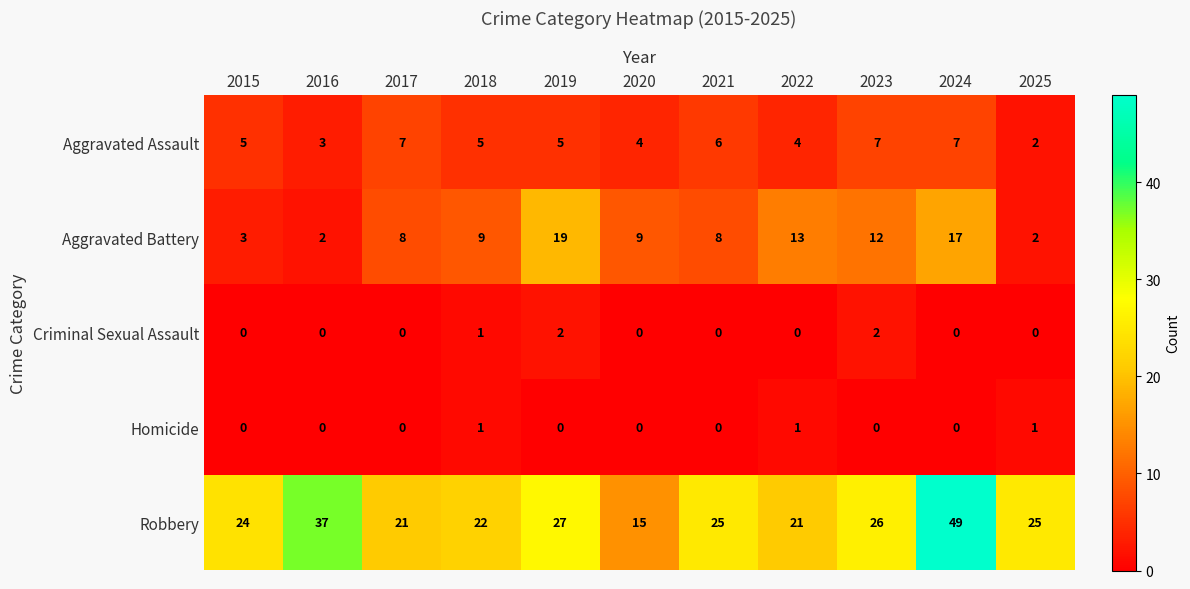

True or false: Robbery has a value of 26 at 2023.

True